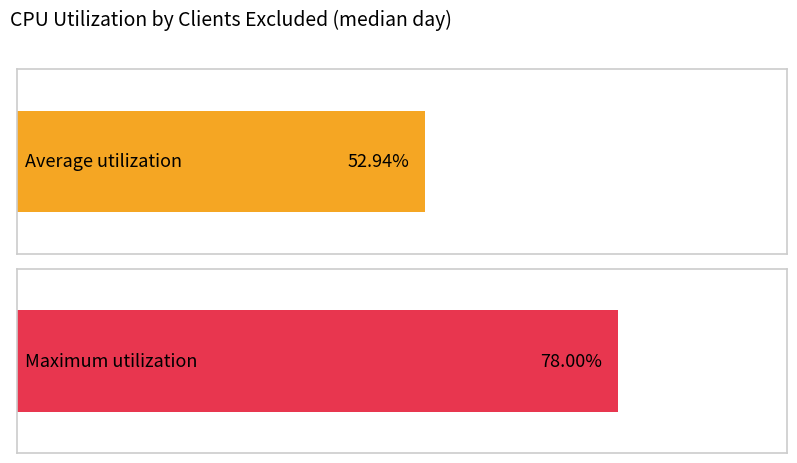

Which series has the largest range (max minus min)?

Average utilization